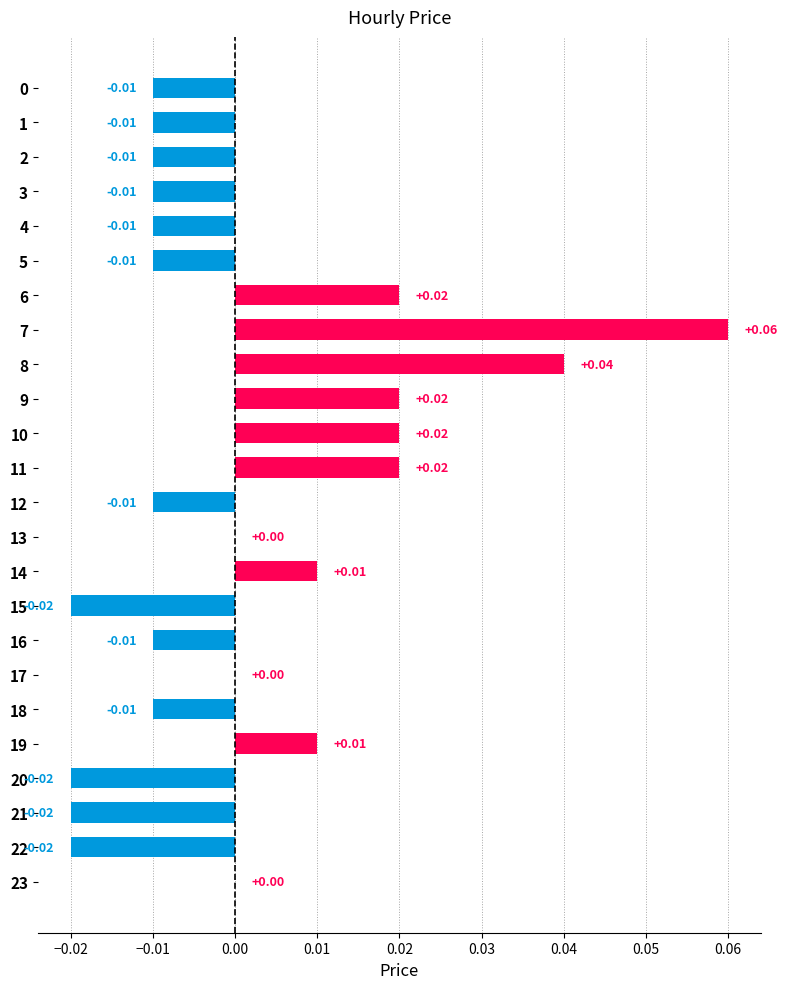

Which has a higher value, 9 or 12?

9